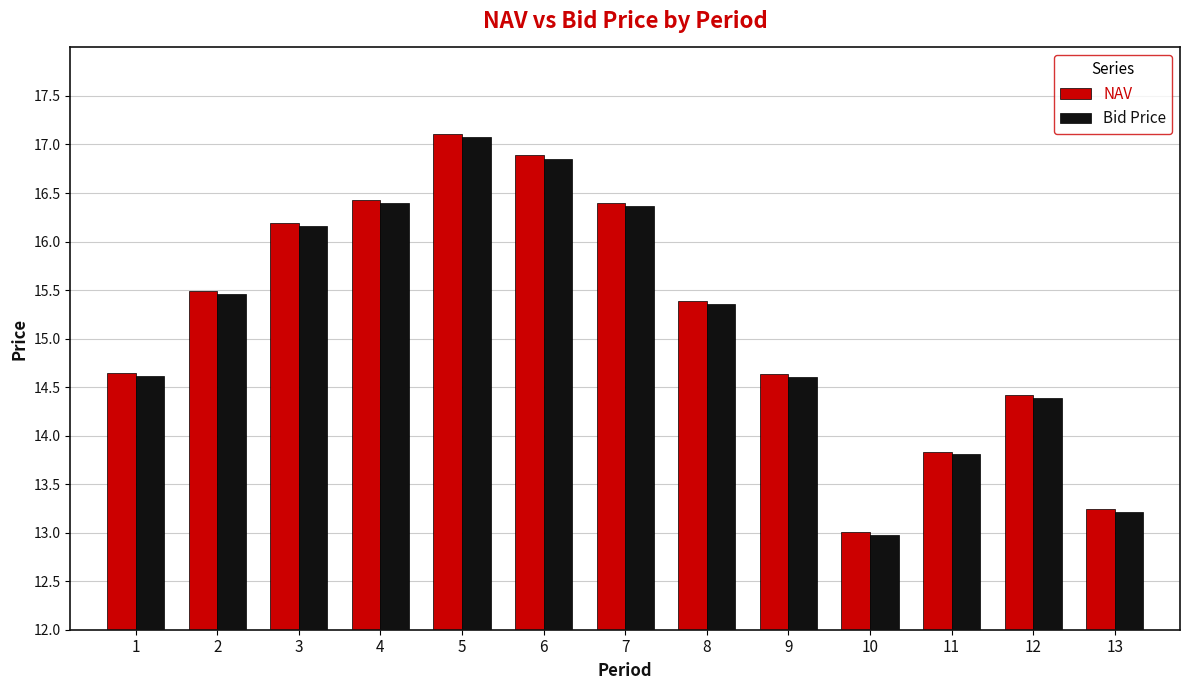

What value does the NAV series have at 13?

13.2